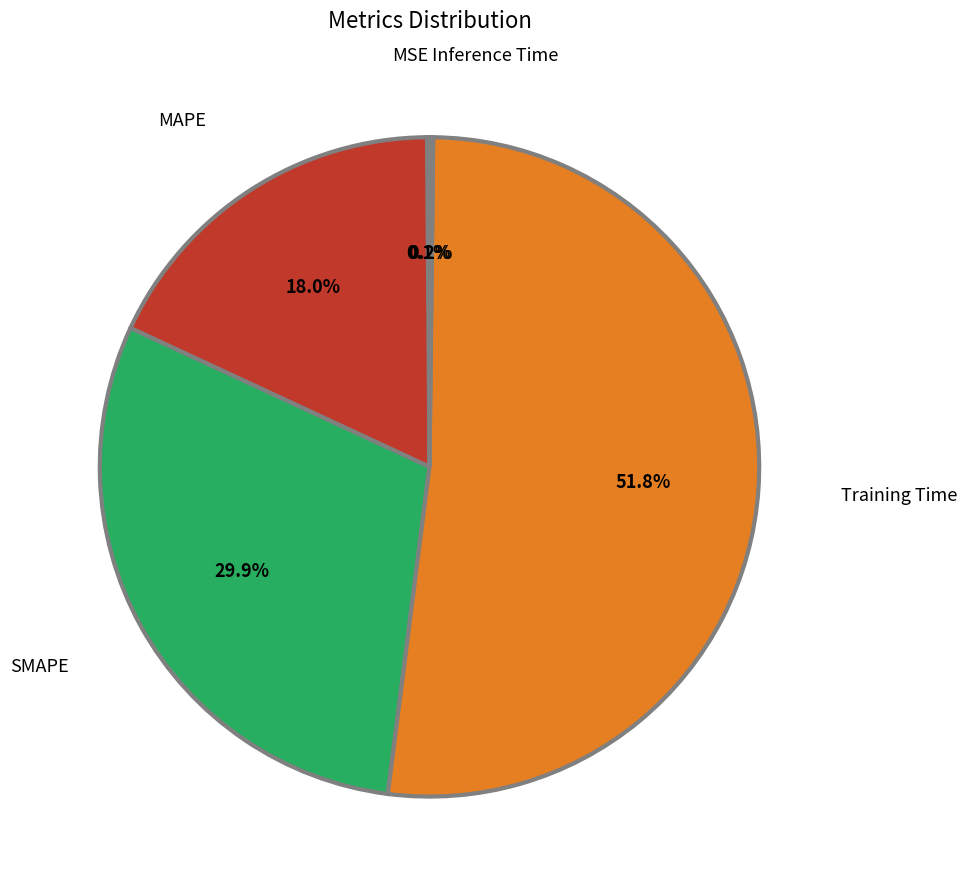

Do SMAPE and MAPE together represent more than half of the pie?

No